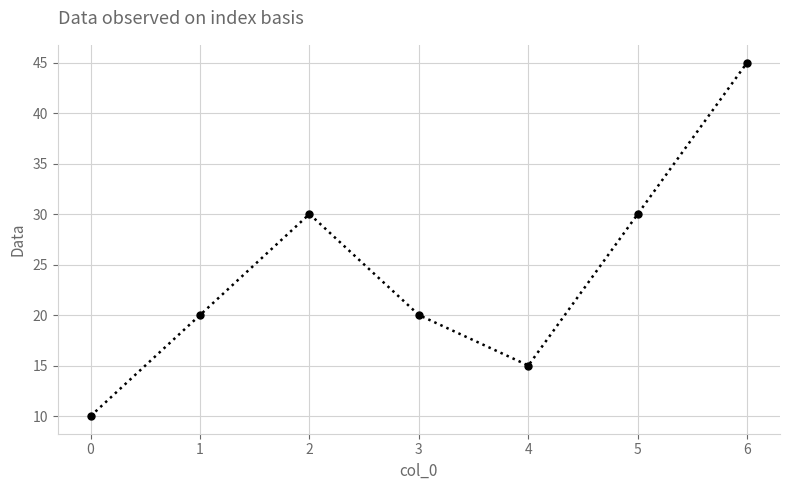

The value at 0 is 10. True or false?

True